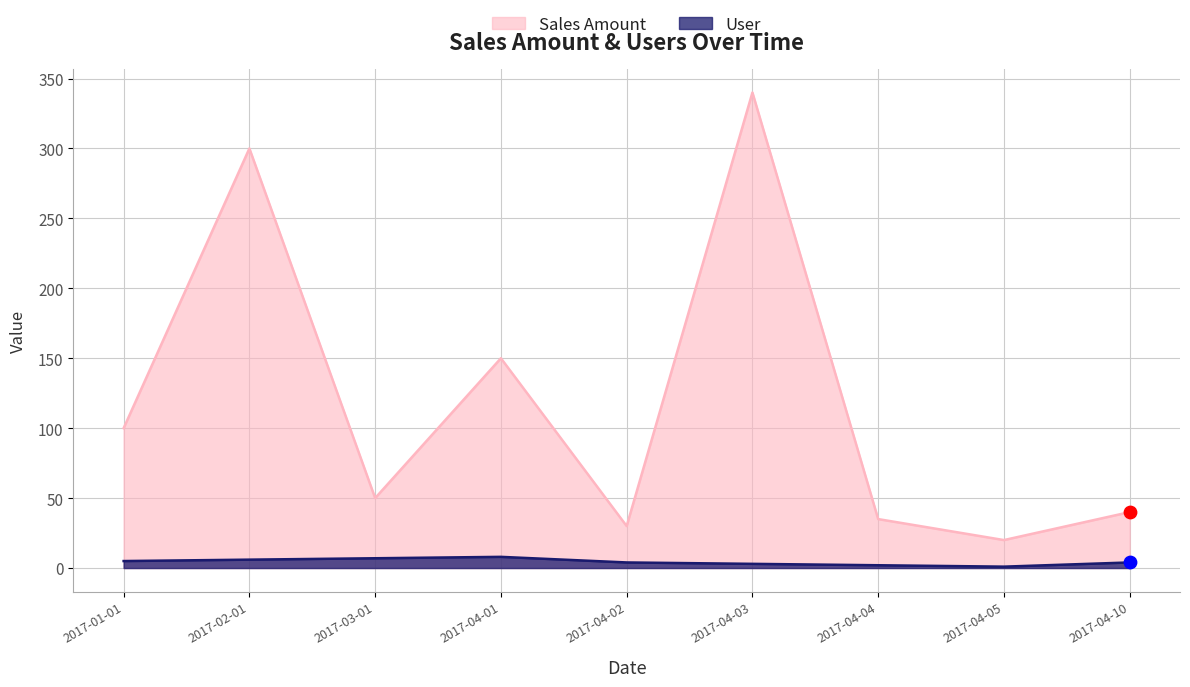

Which series has the largest total across all categories?

Sales Amount